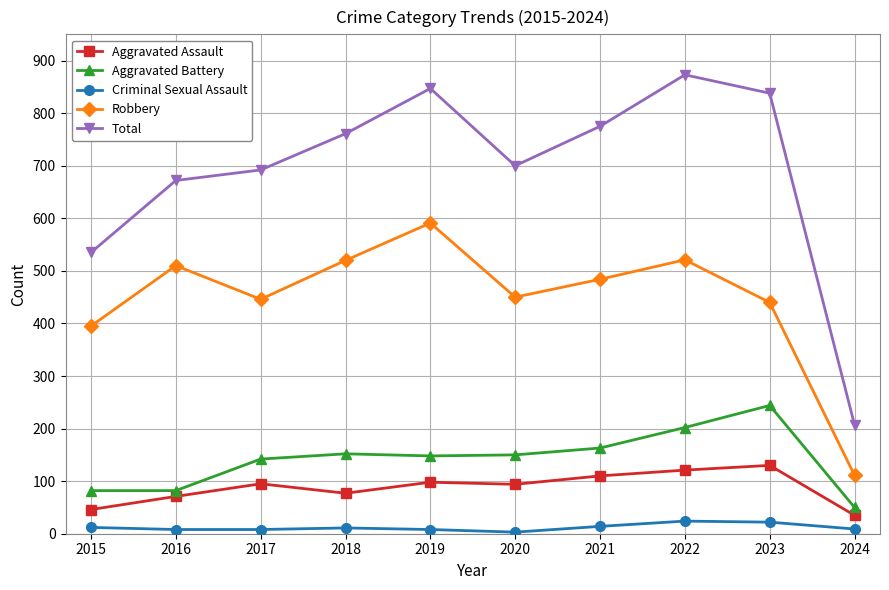

Is it true that Aggravated Battery equals 75 at 2017?

False